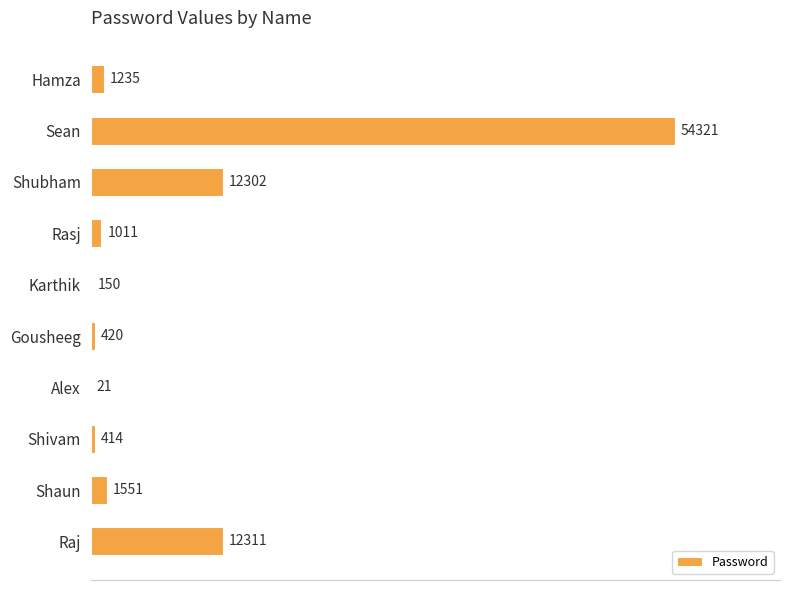

At which label is the value closest to 27171?

Raj